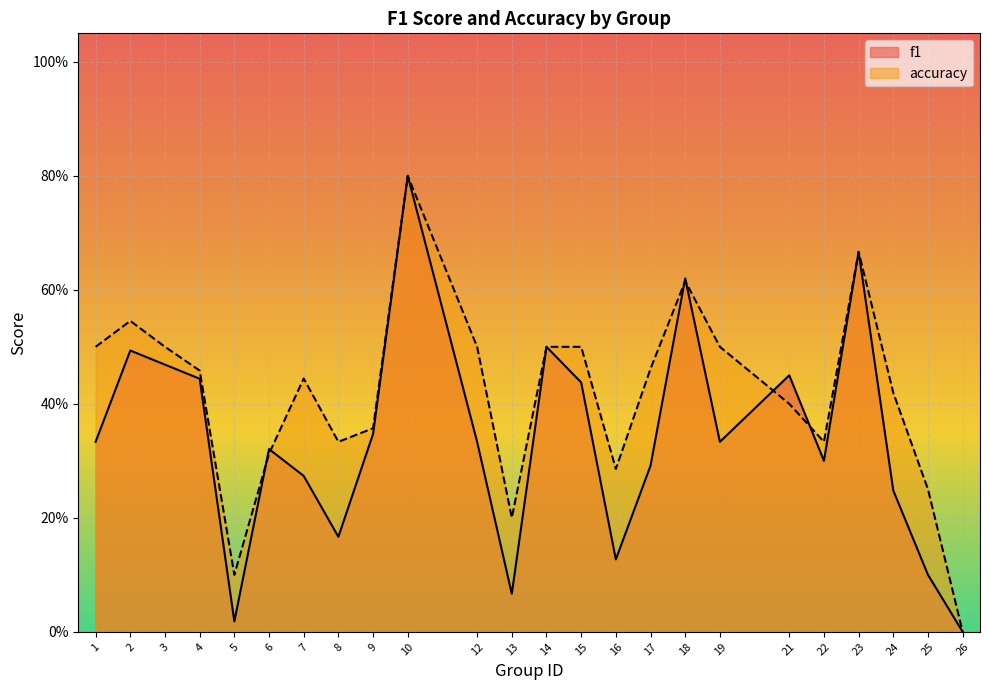

Reading left to right, transcribe all the data shown in this chart.

f1: 0.3	0.5	0.5	0.4	0.0	0.3	0.3	0.2	0.3	0.8	0.3	0.1	0.5	0.4	0.1	0.3	0.6	0.3	0.5	0.3	0.7	0.2	0.1	0.0
accuracy: 0.5	0.5	0.5	0.5	0.1	0.3	0.4	0.3	0.4	0.8	0.5	0.2	0.5	0.5	0.3	0.5	0.6	0.5	0.4	0.3	0.7	0.4	0.2	0.0